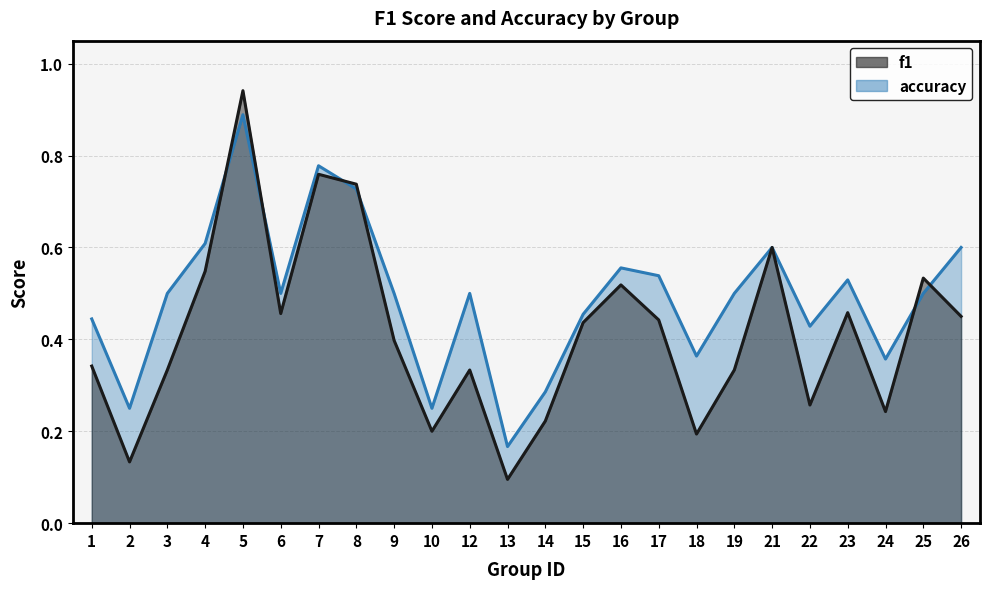

What is the sum of all accuracy values?

11.8